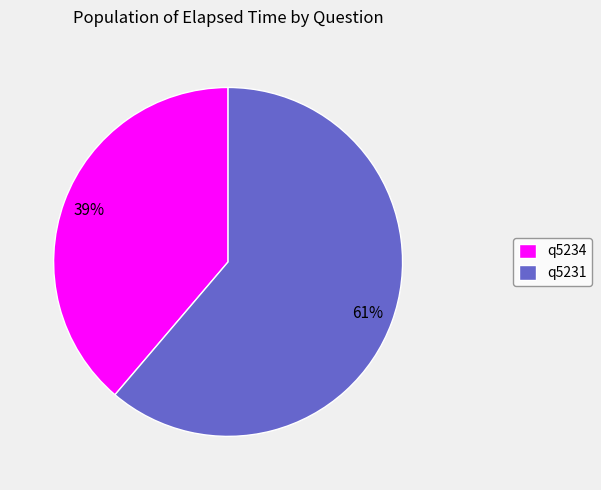

To the nearest percent, what is the average slice percentage?

50%